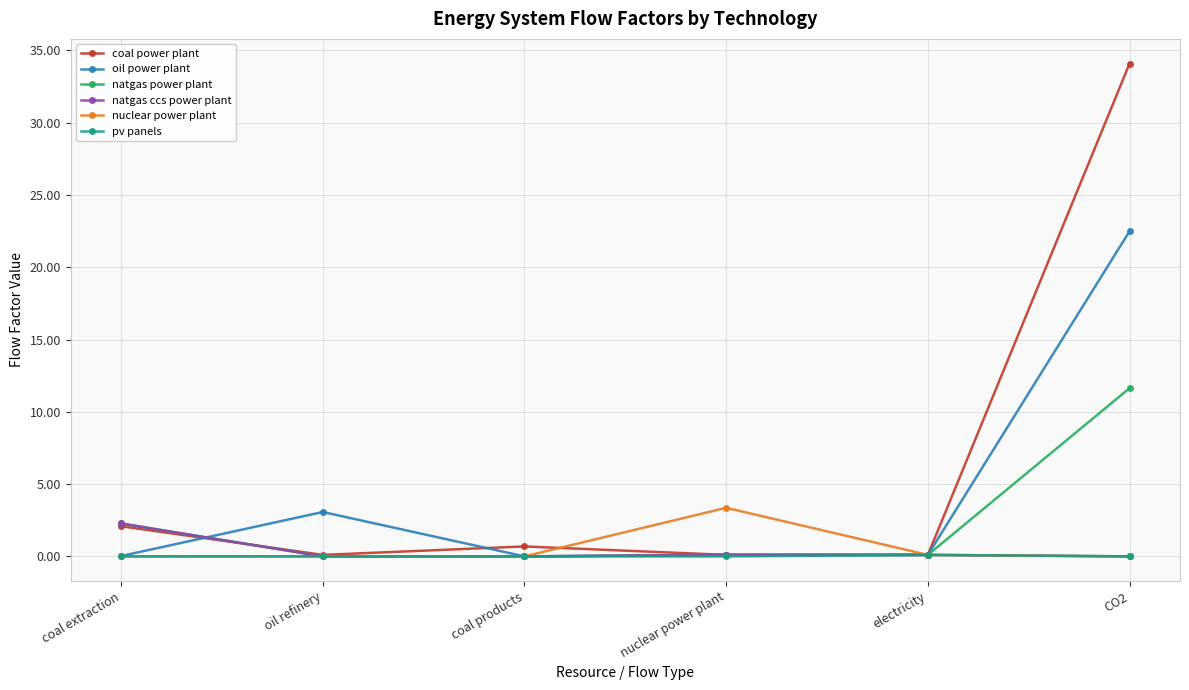

Does the chart display data point markers on the line(s)?

Yes